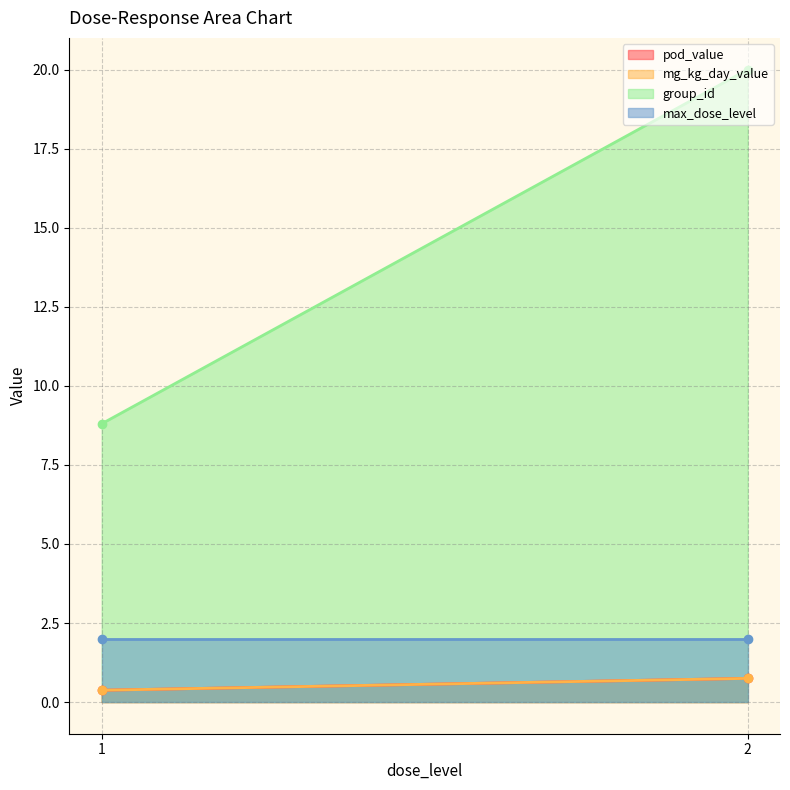

How many lines are shown in the chart?

4